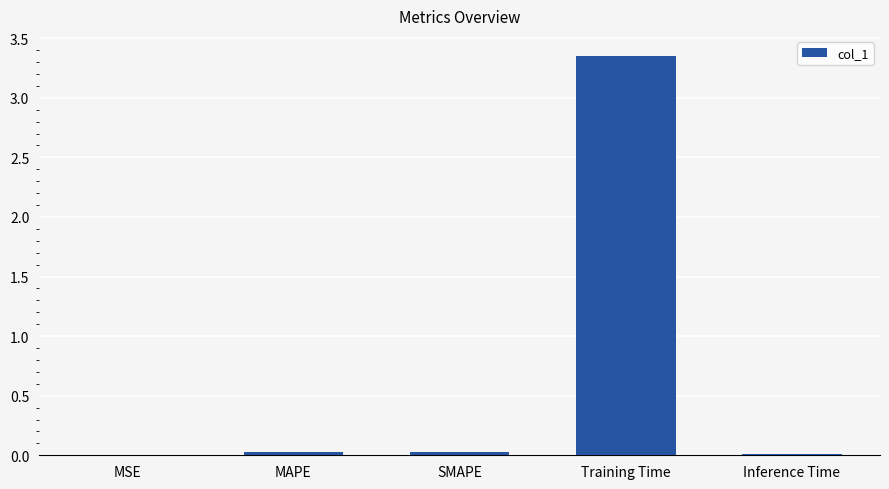

The value at SMAPE is 0.0. True or false?

True